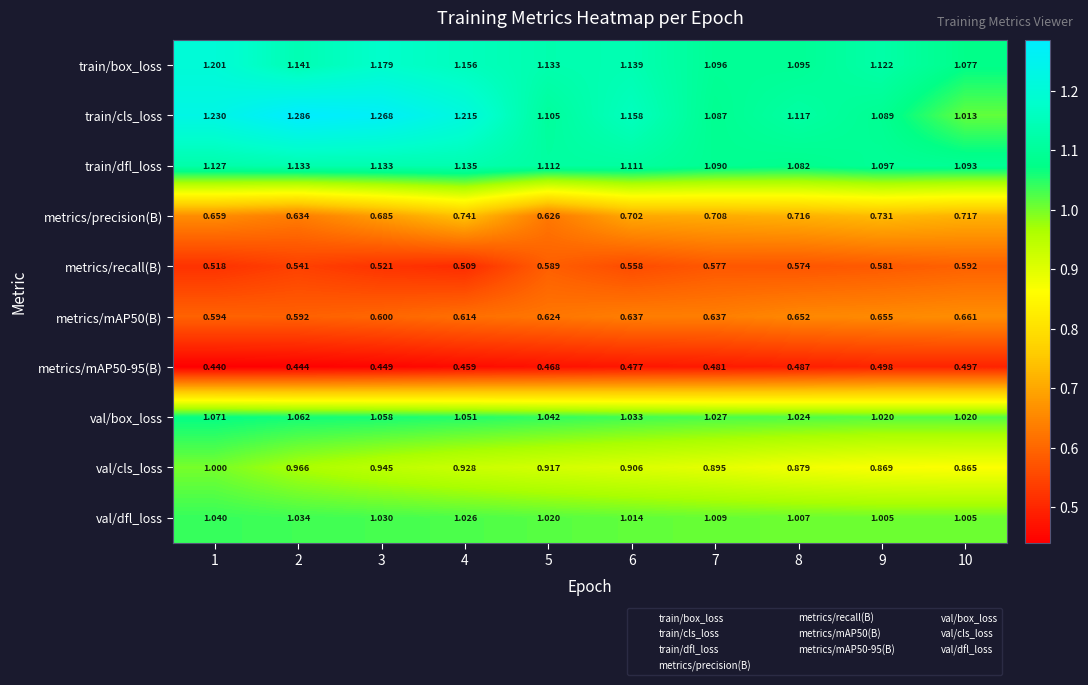

Is the value of val/cls_loss at 9 greater than the value of metrics/mAP50-95(B) at 1?

Yes